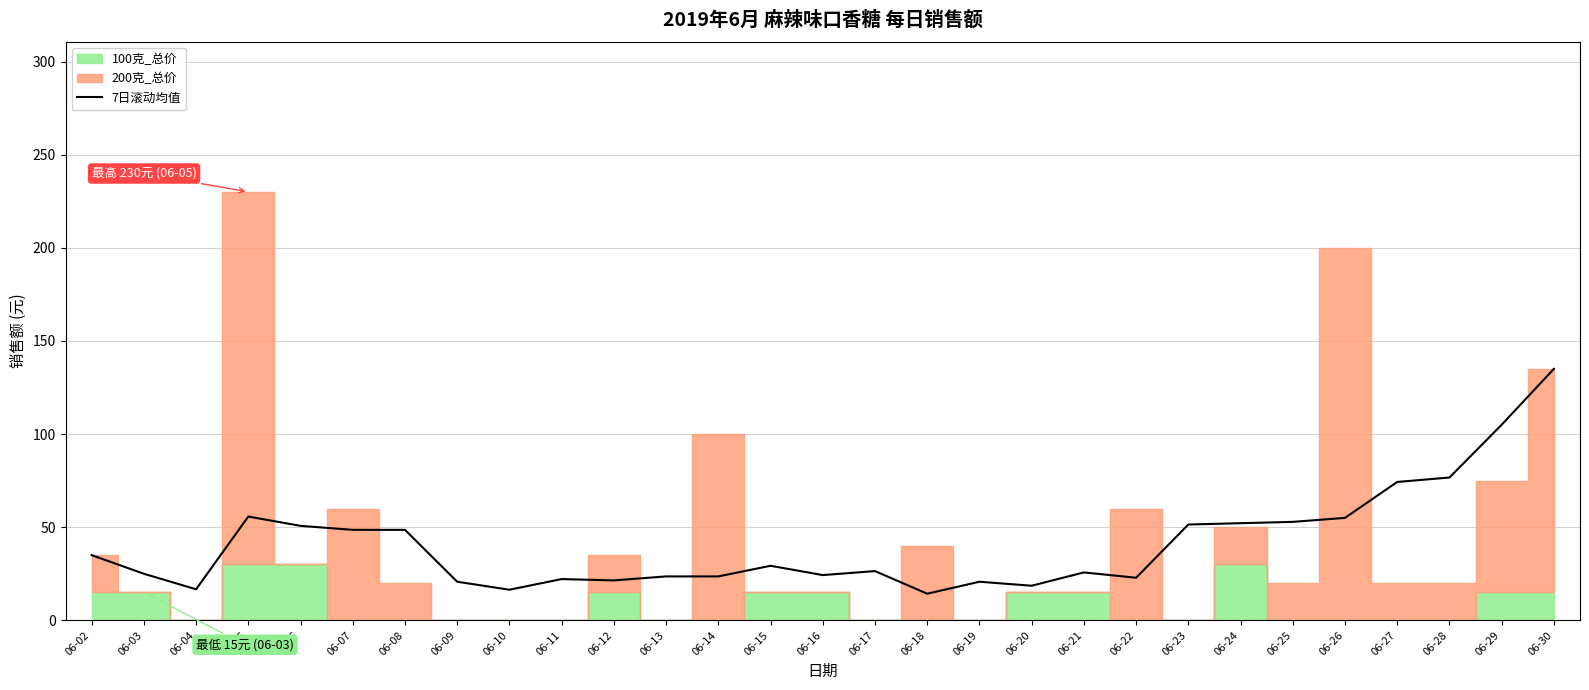

What is the value of the 4th point from the left?

55.7